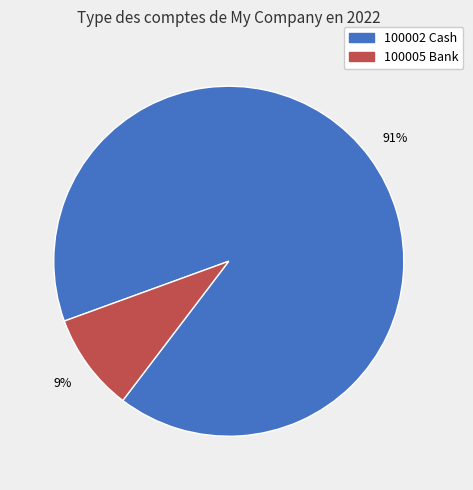

Which slice is the smallest?

100005 Bank